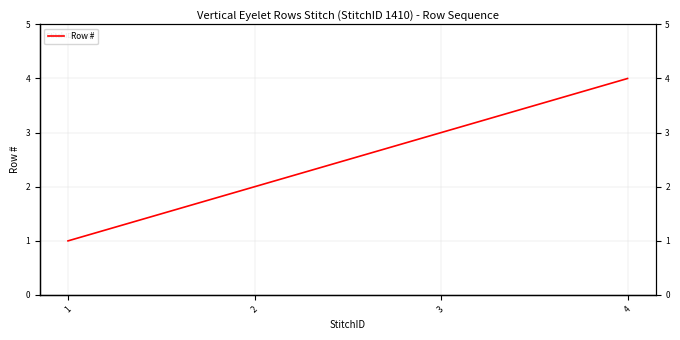

What is the value of the 3rd point from the left?

3